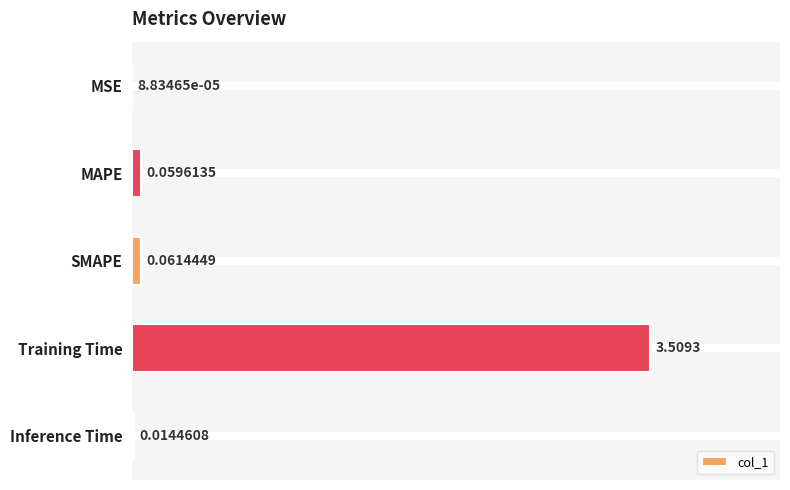

At which category does the chart reach its peak across all series?

Training Time